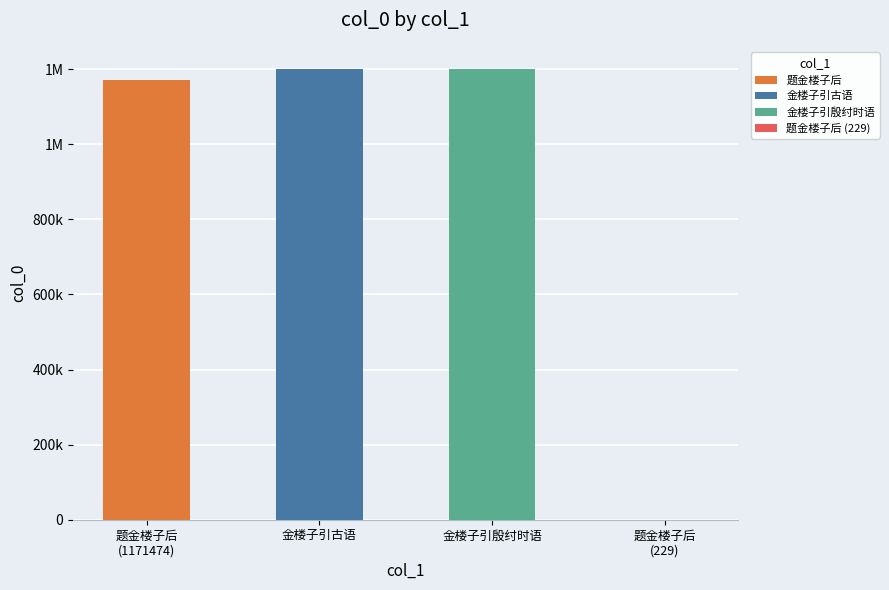

What is the label of the 2nd bar from the left?

金楼子引古语